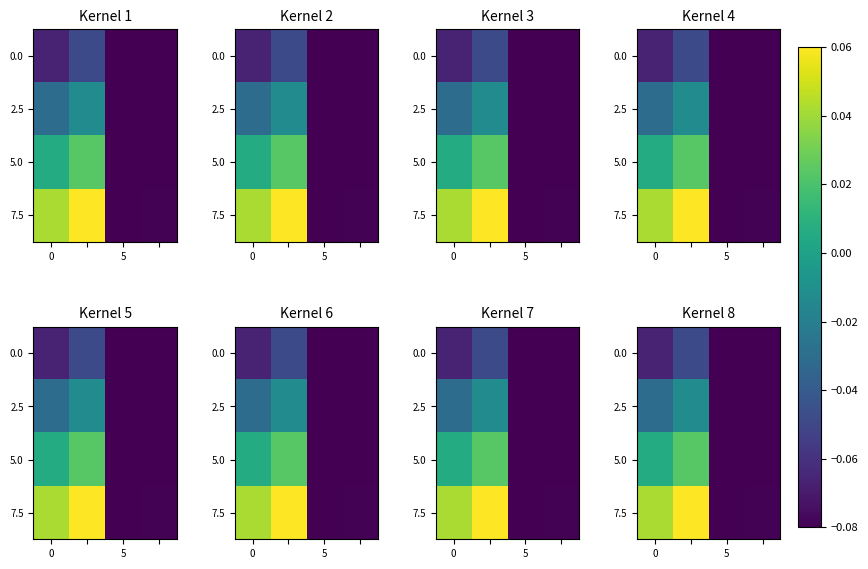

True or false: 5.0 has a value of 0.0 at 0.

True